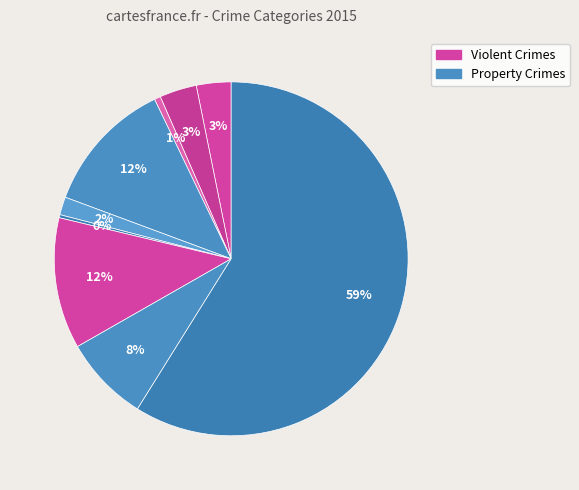

Is there a majority slice in this chart?

Yes